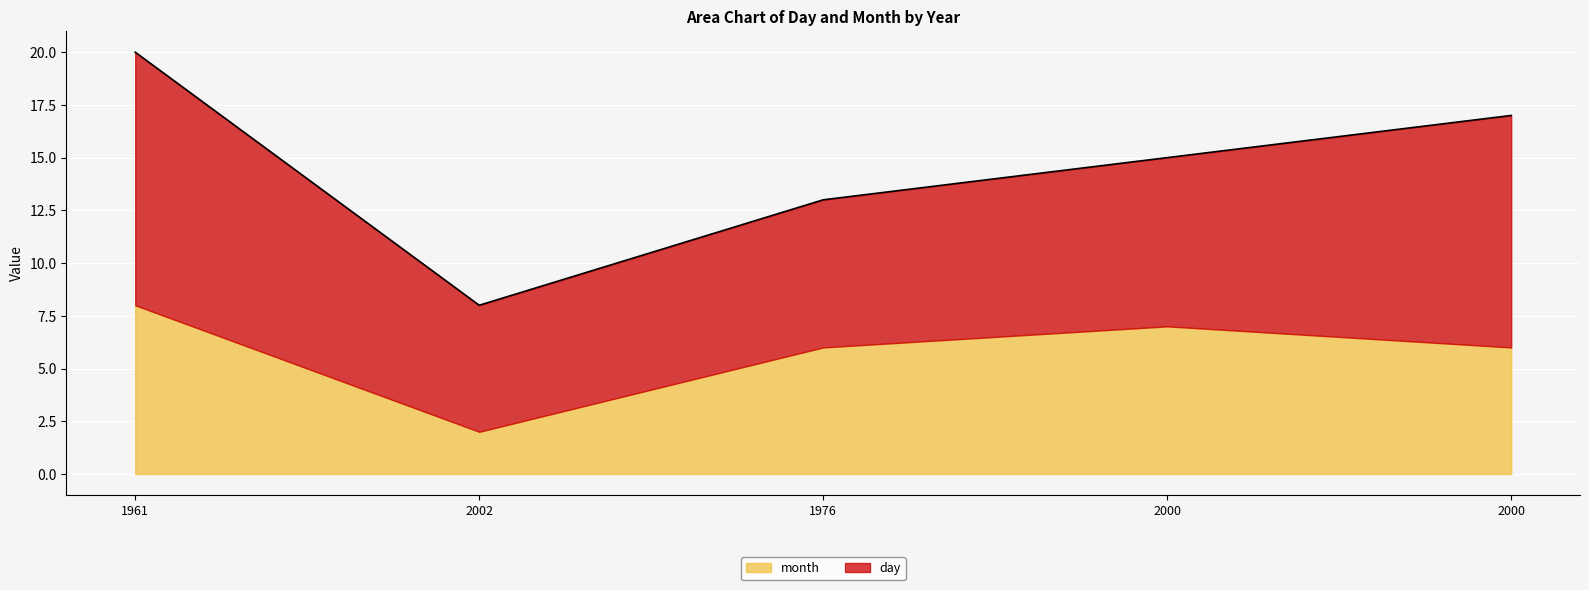

What is the minimum value shown in the chart?

2